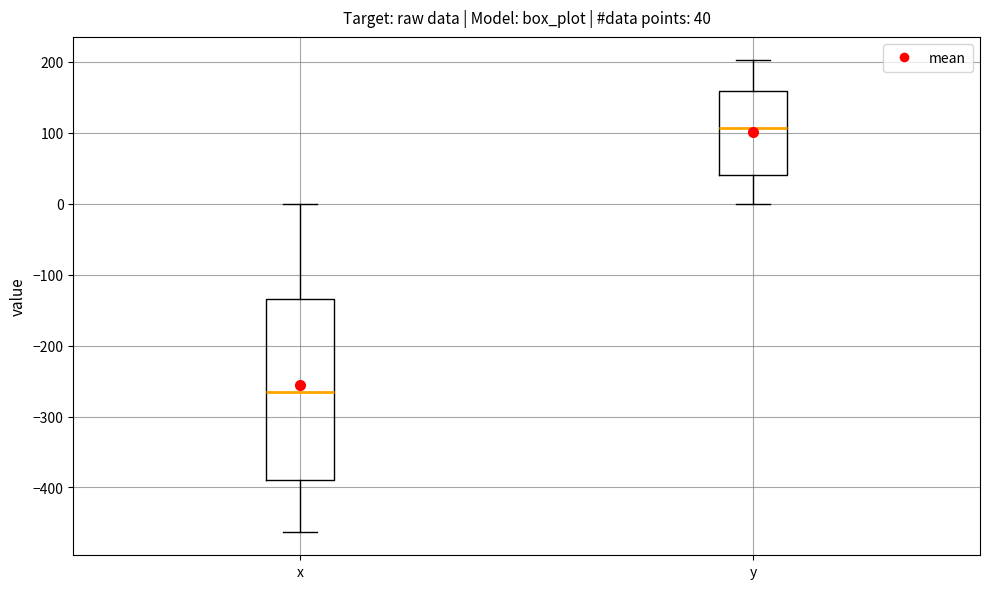

Which box's median line is the lowest?

x